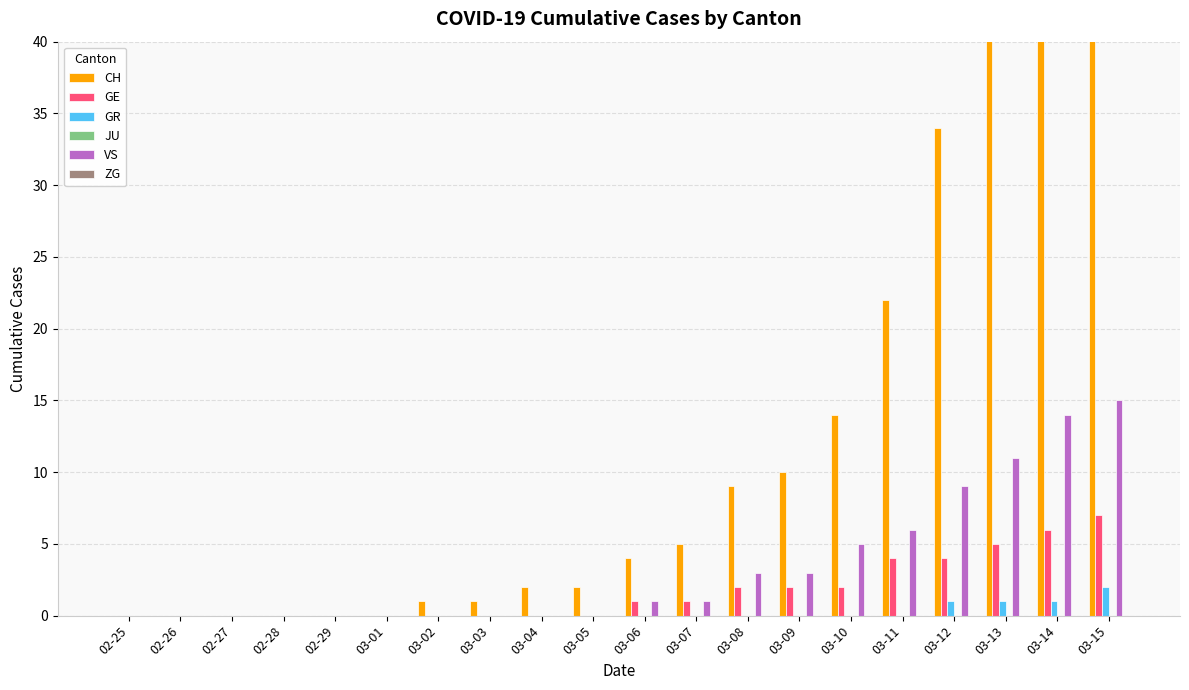

Is it true that GR equals 0 at 02-28?

True